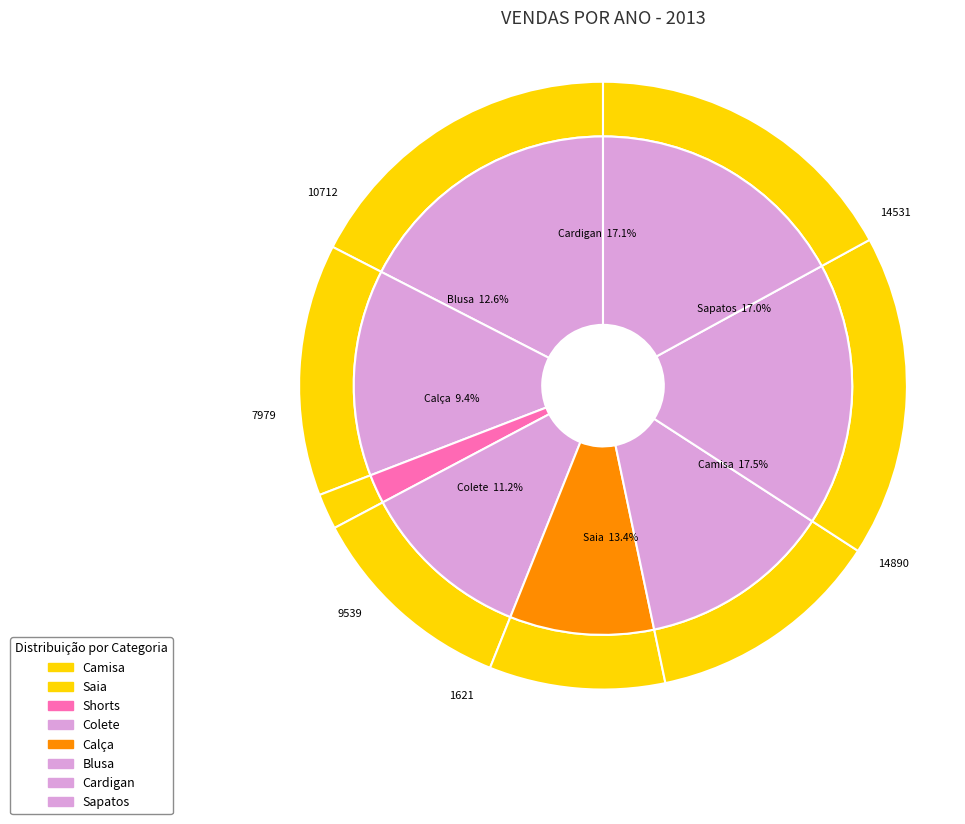

Does Cardigan represent more than half of the total?

No